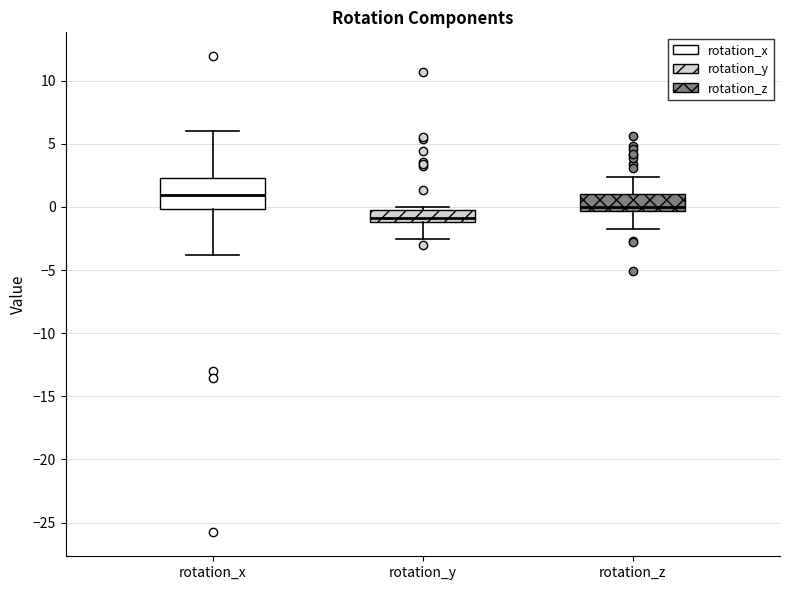

Where does the lower whisker of the box for rotation_y end on the y-axis? The values are not printed on the chart, so give them approximately, as read against the axis.

-2.5